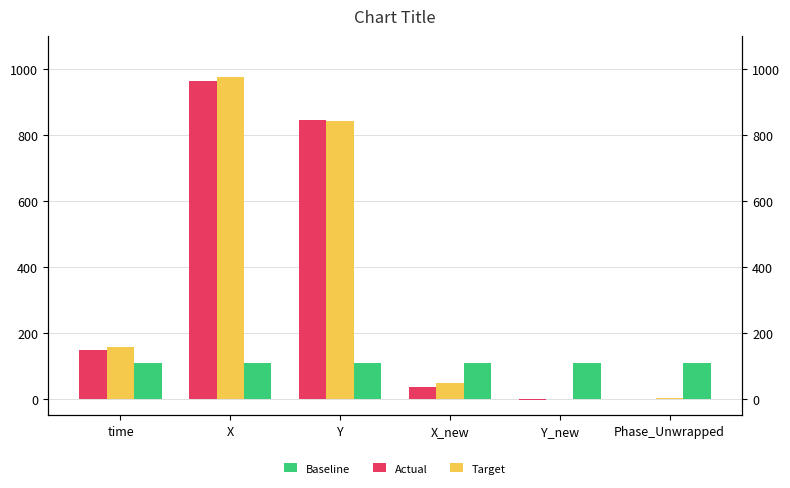

What is the spread (max minus min) of values at time?

48.3